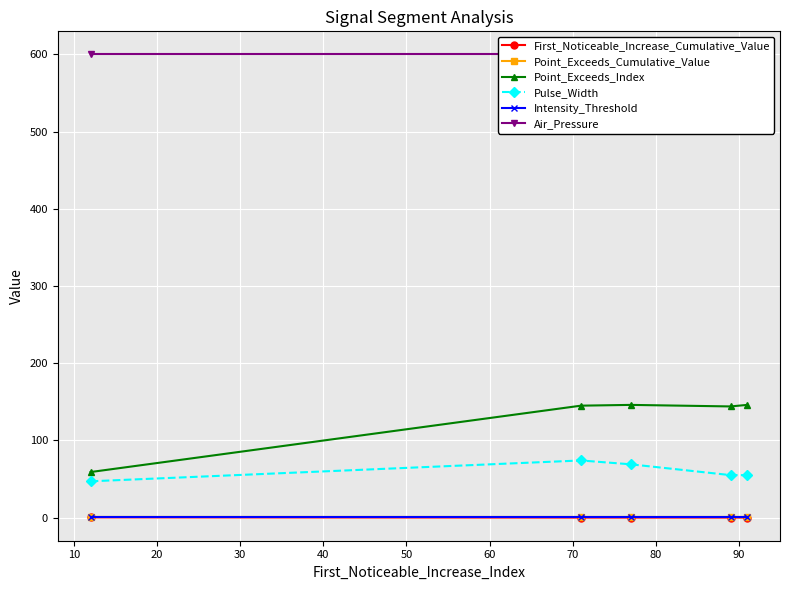

True or false: Intensity_Threshold and Pulse_Width cross at least once.

False